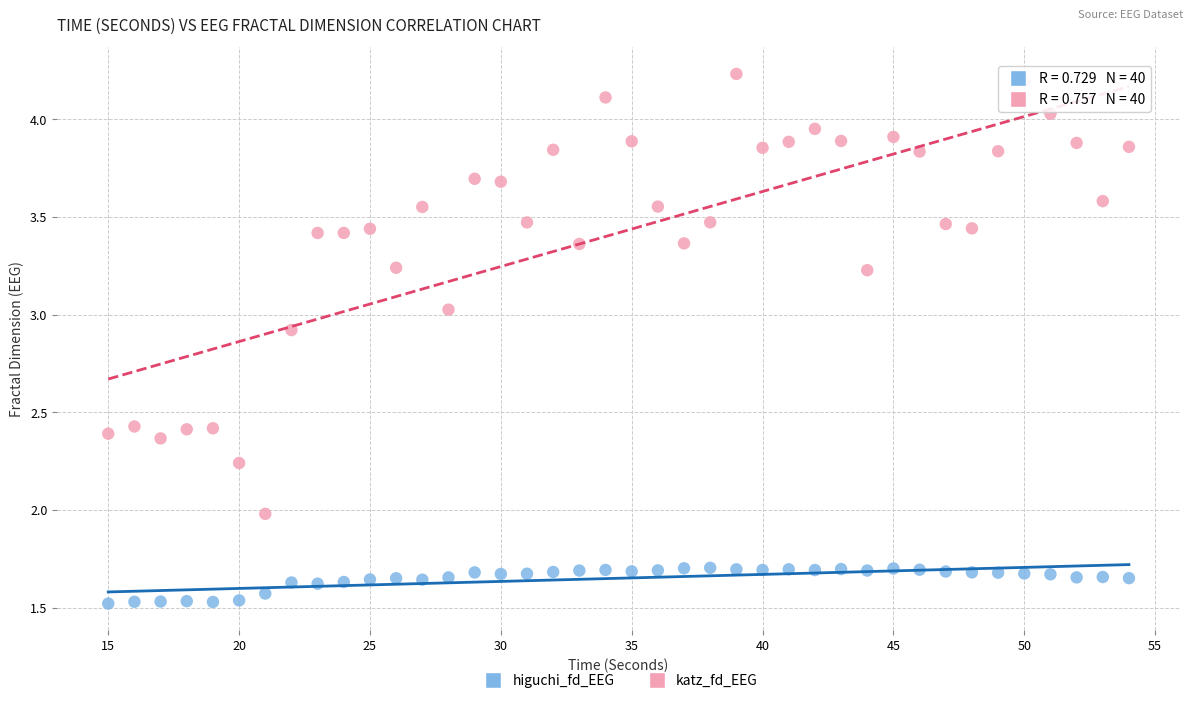

Which series contains the lowest Y value?

higuchi_fd_EEG